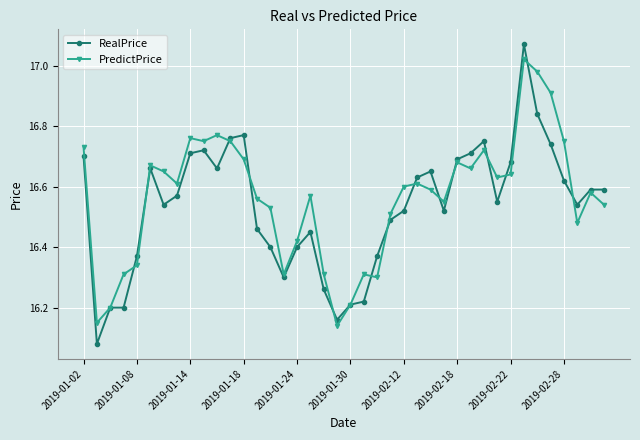

Which series has the widest spread of values?

RealPrice